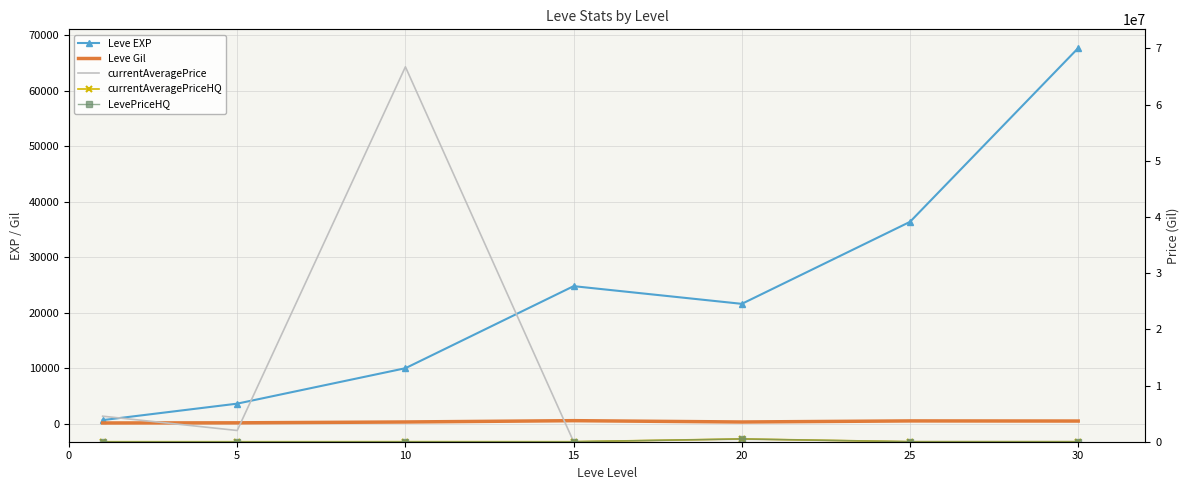

What value does the Leve EXP series have at 15?

24790.0